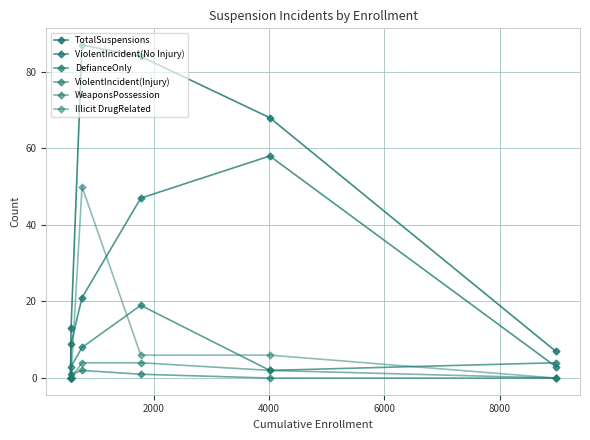

How many data points in TotalSuspensions are less than 68?

3